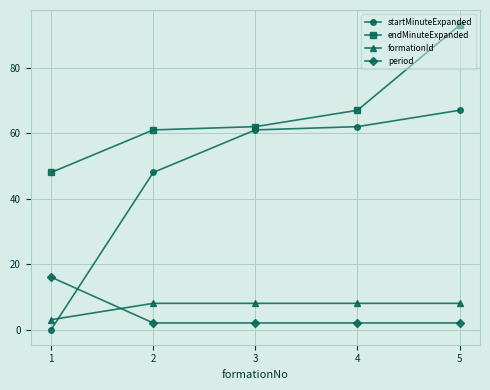

Which series has the largest total across all categories?

endMinuteExpanded